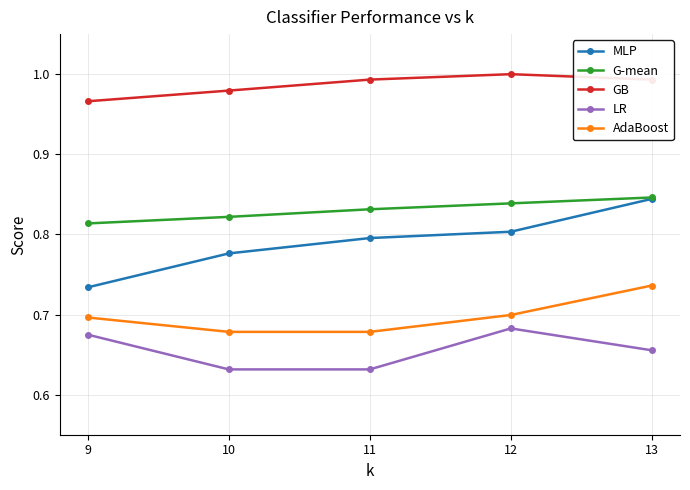

What is the total value across all series at 13?

4.1